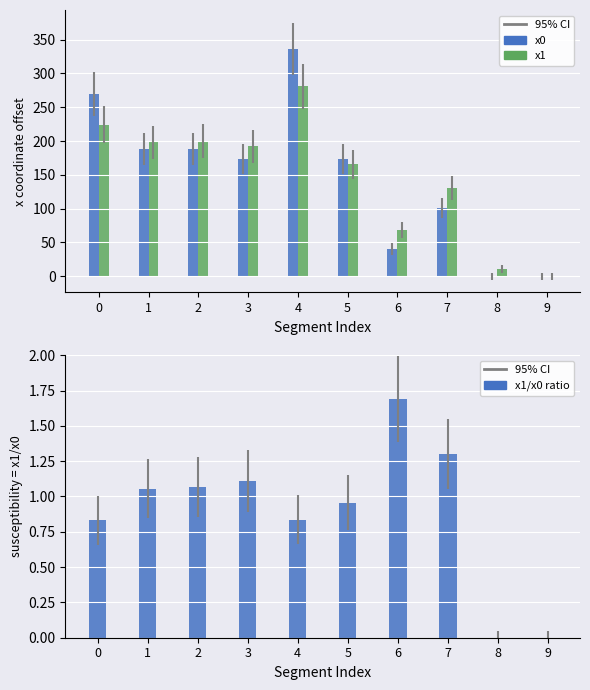

How many values in the x1/x0 ratio series are below 1?

5